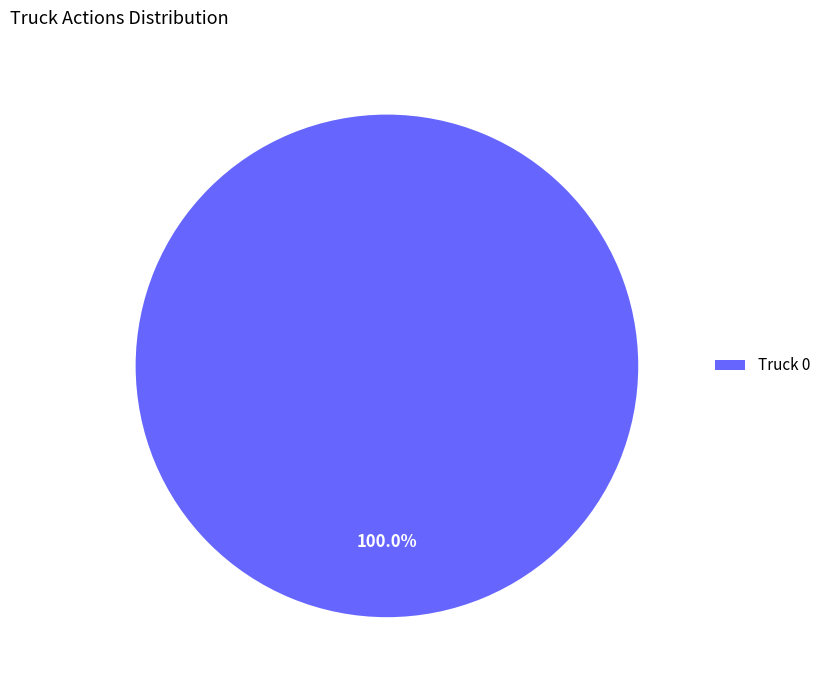

Which slice represents more than half of the pie?

Truck 0